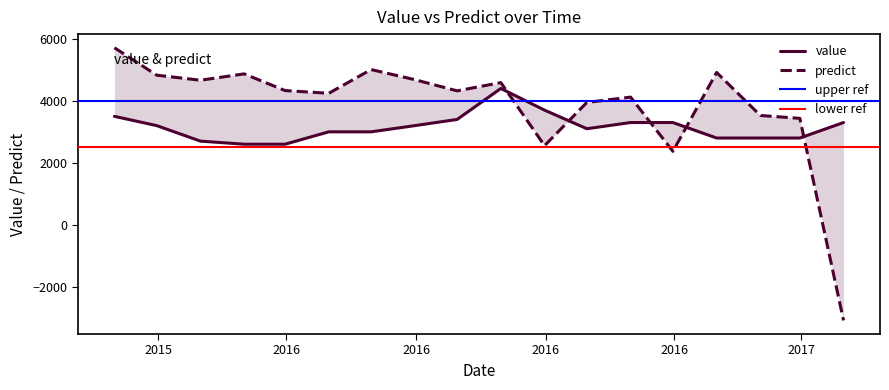

At how many categories does at least one series exceed -1795?

18